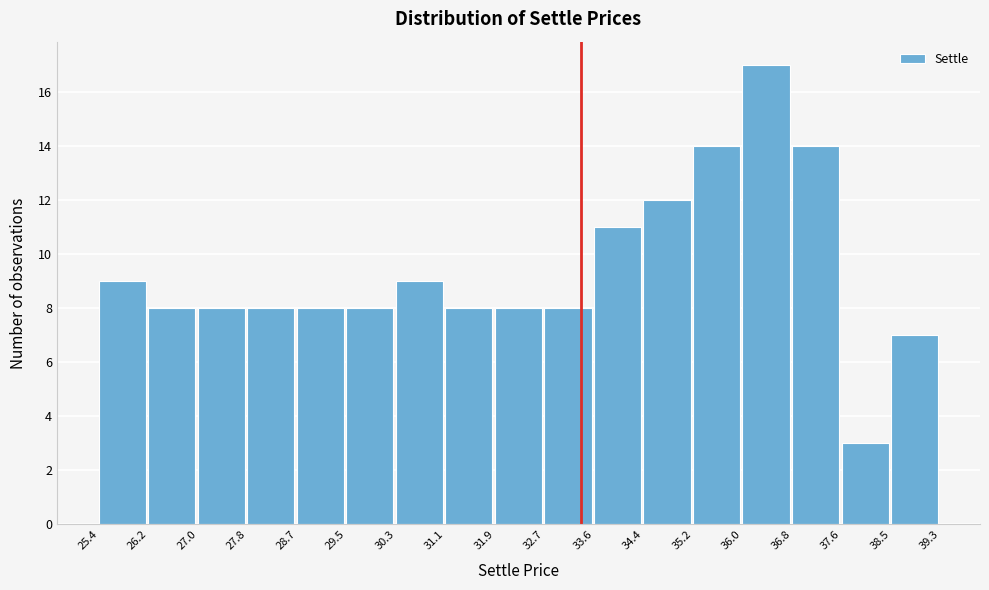

Over which range of the x-axis is the bar tallest?

36.0 to 36.8